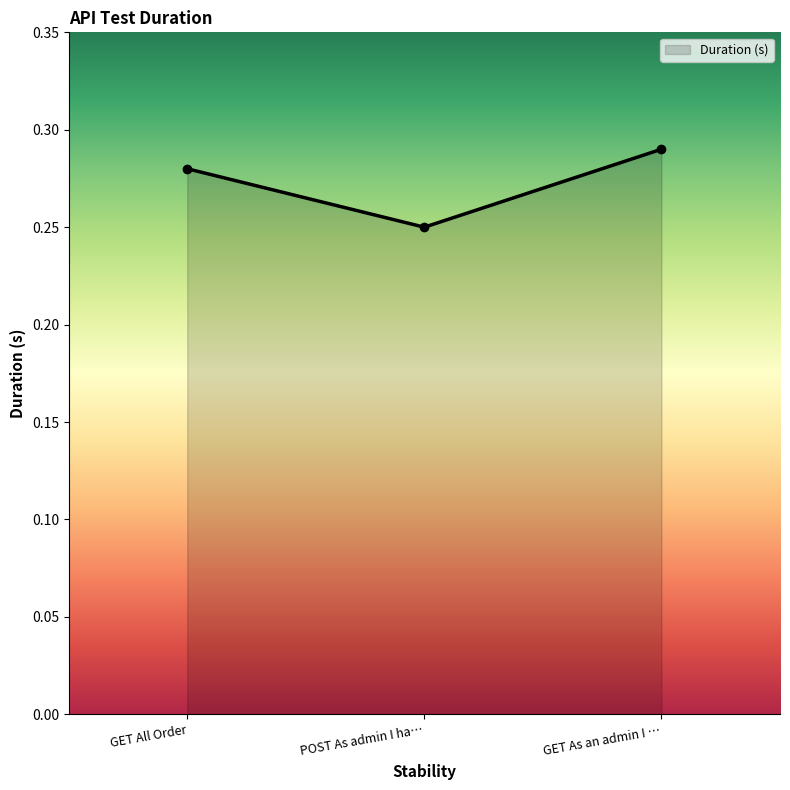

What position from the left is GET As an admin I …?

3